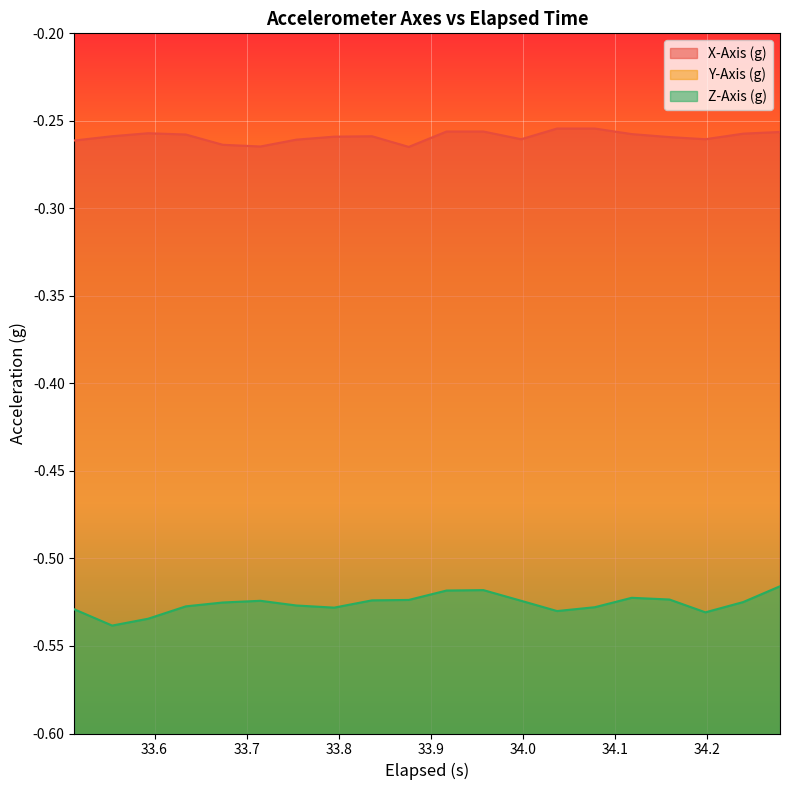

True or false: Z-Axis (g) and X-Axis (g) cross at least once.

False